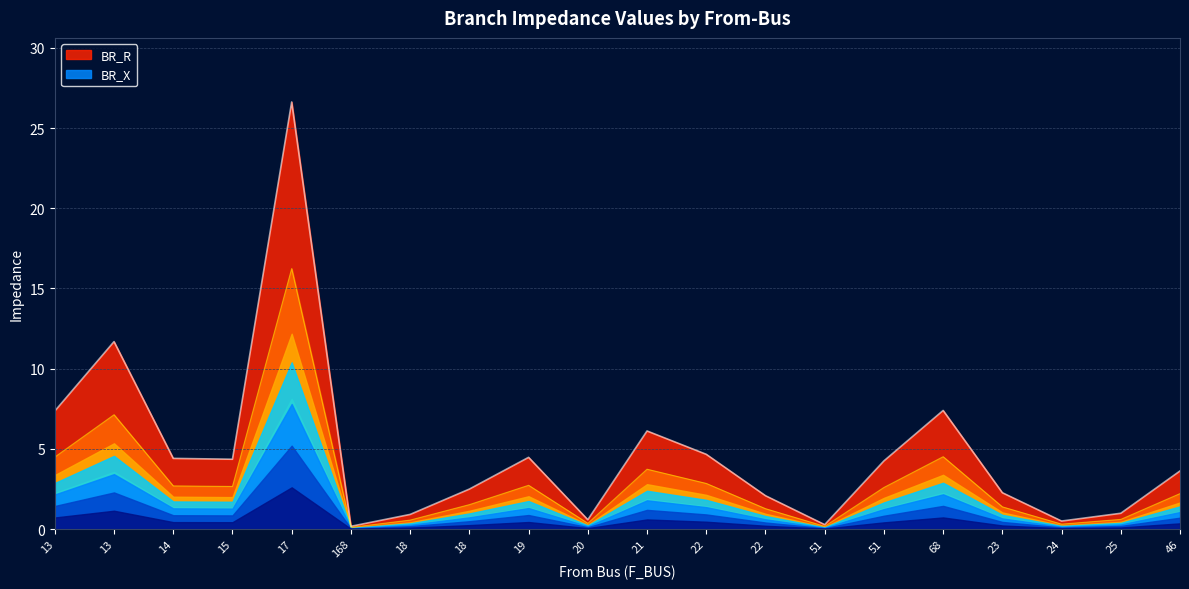

What is the sum of the BR_R values at 18 and 13?

6.0